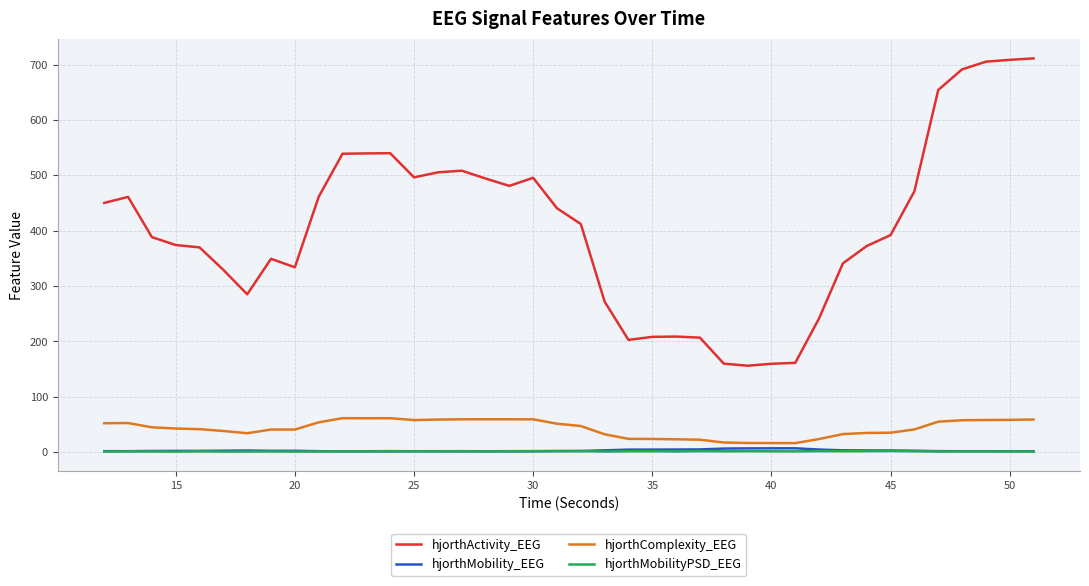

True or false: hjorthComplexity_EEG and hjorthActivity_EEG cross at least once.

False